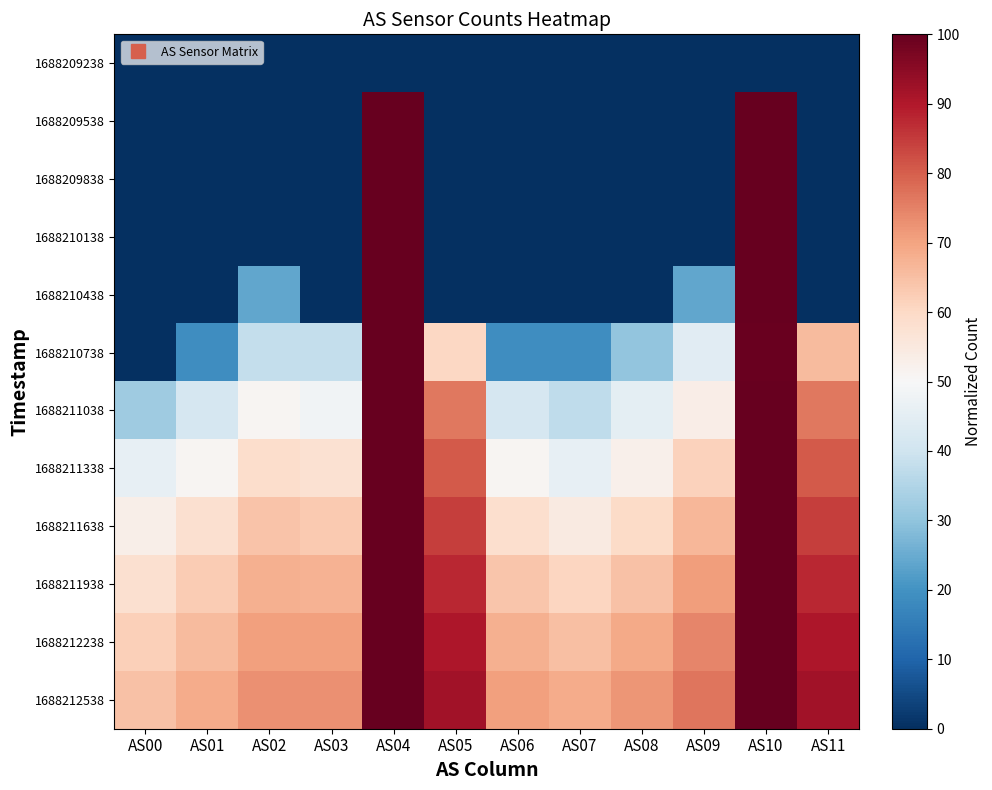

Reading left to right, what are all the values shown in this chart?

1688209238: AS00=0.0	AS01=0.0	AS02=0.0	AS03=0.0	AS04=0.0	AS05=0.0	AS06=0.0	AS07=0.0	AS08=0.0	AS09=0.0	AS10=0.0	AS11=0.0
1688209538: AS00=0.0	AS01=0.0	AS02=0.0	AS03=0.0	AS04=100.0	AS05=0.0	AS06=0.0	AS07=0.0	AS08=0.0	AS09=0.0	AS10=100.0	AS11=0.0
1688209838: AS00=0.0	AS01=0.0	AS02=0.0	AS03=0.0	AS04=100.0	AS05=0.0	AS06=0.0	AS07=0.0	AS08=0.0	AS09=0.0	AS10=100.0	AS11=0.0
1688210138: AS00=0.0	AS01=0.0	AS02=0.0	AS03=0.0	AS04=100.0	AS05=0.0	AS06=0.0	AS07=0.0	AS08=0.0	AS09=0.0	AS10=100.0	AS11=0.0
1688210438: AS00=0.0	AS01=0.0	AS02=24.0	AS03=0.0	AS04=100.0	AS05=0.0	AS06=0.0	AS07=0.0	AS08=0.0	AS09=24.0	AS10=100.0	AS11=0.0
1688210738: AS00=0.0	AS01=19.1	AS02=38.1	AS03=38.1	AS04=100.0	AS05=60.4	AS06=19.1	AS07=19.1	AS08=30.2	AS09=44.2	AS10=99.3	AS11=65.9
1688211038: AS00=32.1	AS01=41.5	AS02=50.9	AS03=48.2	AS04=100.0	AS05=76.3	AS06=41.5	AS07=37.3	AS08=45.1	AS09=53.3	AS10=100.0	AS11=76.3
1688211338: AS00=45.9	AS01=51.1	AS02=58.7	AS03=57.6	AS04=100.0	AS05=80.6	AS06=51.1	AS07=45.9	AS08=52.6	AS09=61.6	AS10=100.0	AS11=80.6
1688211638: AS00=52.9	AS01=57.9	AS02=64.1	AS03=63.2	AS04=100.0	AS05=84.5	AS06=58.5	AS07=54.5	AS08=59.7	AS09=66.6	AS10=100.0	AS11=84.5
1688211938: AS00=58.1	AS01=62.6	AS02=67.9	AS03=67.3	AS04=100.0	AS05=87.8	AS06=63.9	AS07=60.7	AS08=64.8	AS09=70.9	AS10=100.0	AS11=87.8
1688212238: AS00=62.0	AS01=65.9	AS02=70.6	AS03=70.5	AS04=100.0	AS05=90.5	AS06=67.7	AS07=65.0	AS08=68.8	AS09=74.3	AS10=100.0	AS11=90.5
1688212538: AS00=64.8	AS01=68.4	AS02=72.7	AS03=72.9	AS04=100.0	AS05=92.0	AS06=70.7	AS07=68.5	AS08=72.1	AS09=76.8	AS10=100.0	AS11=92.0